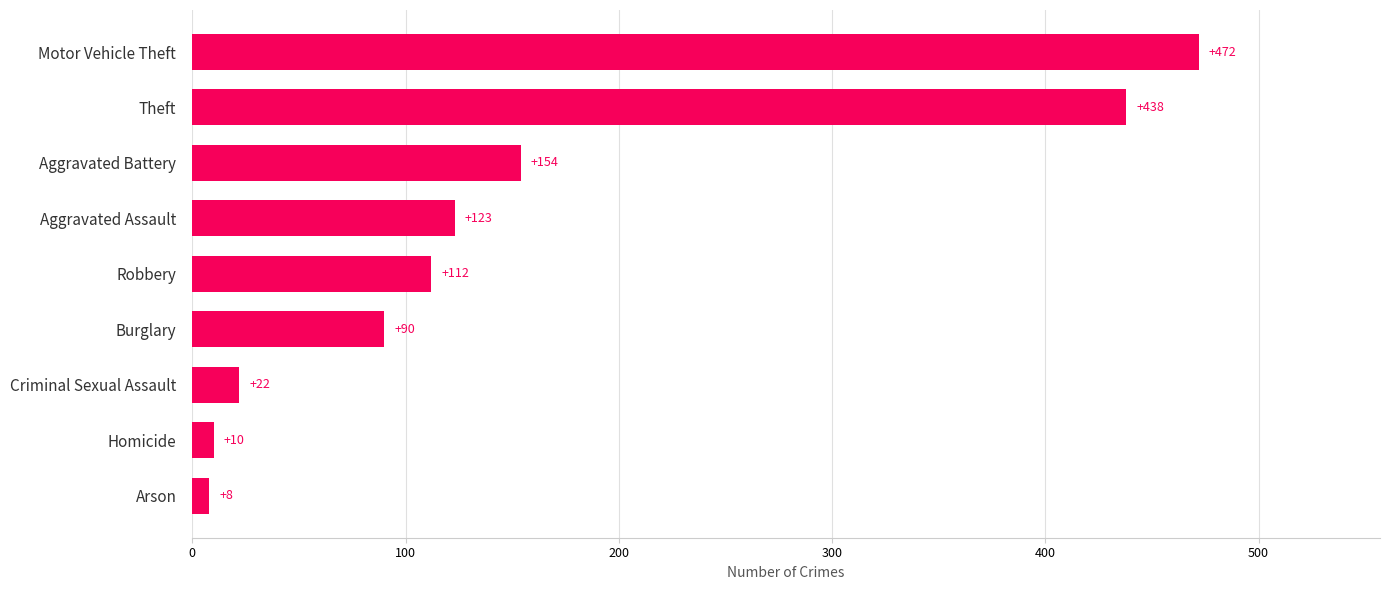

List the labels in order of value, largest first.

Motor Vehicle Theft, Theft, Aggravated Battery, Aggravated Assault, Robbery, Burglary, Criminal Sexual Assault, Homicide, Arson